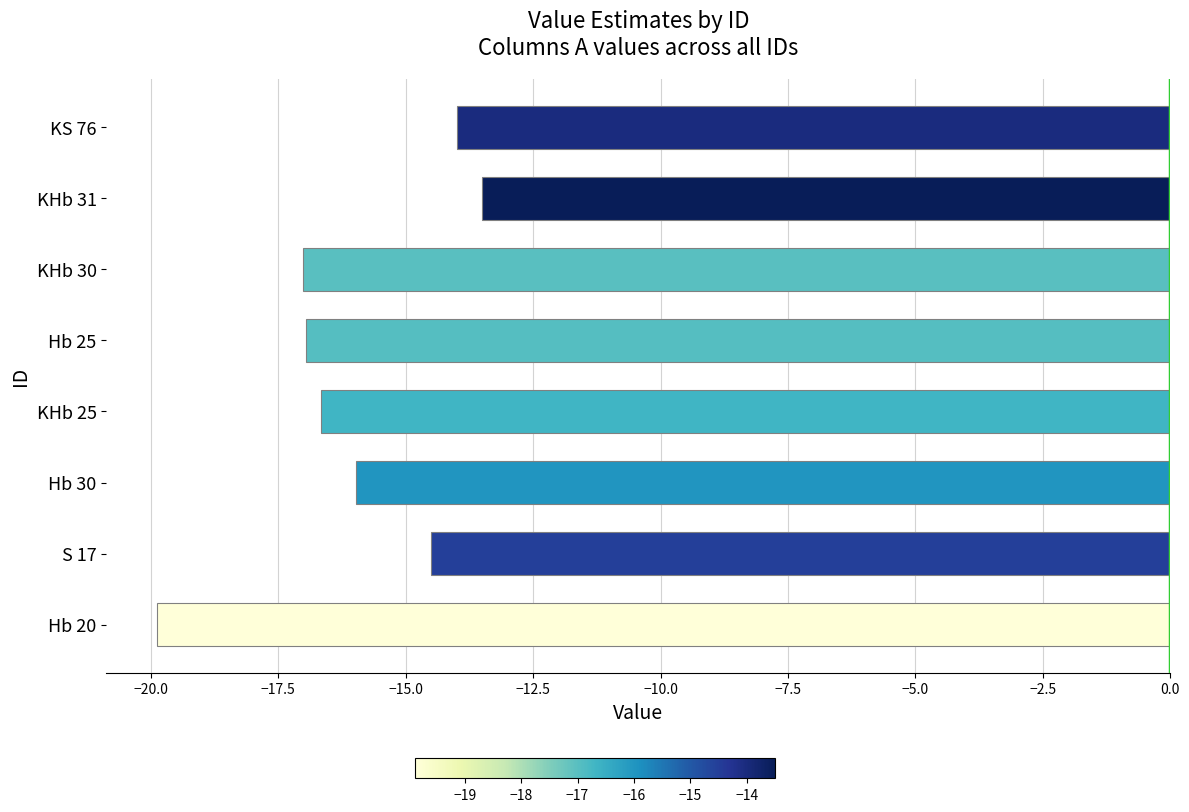

What is the sum of all values?

-128.5